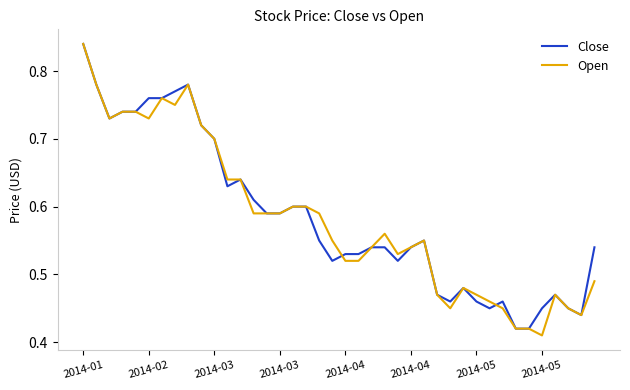

Does the chart display data point markers on the line(s)?

No